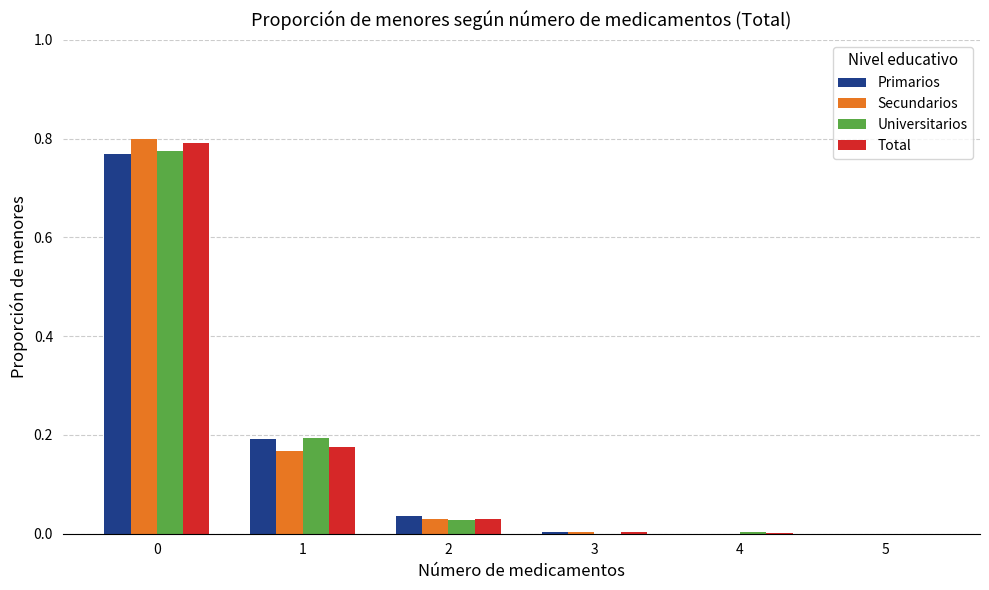

What is the sum of all Secundarios values?

1.0